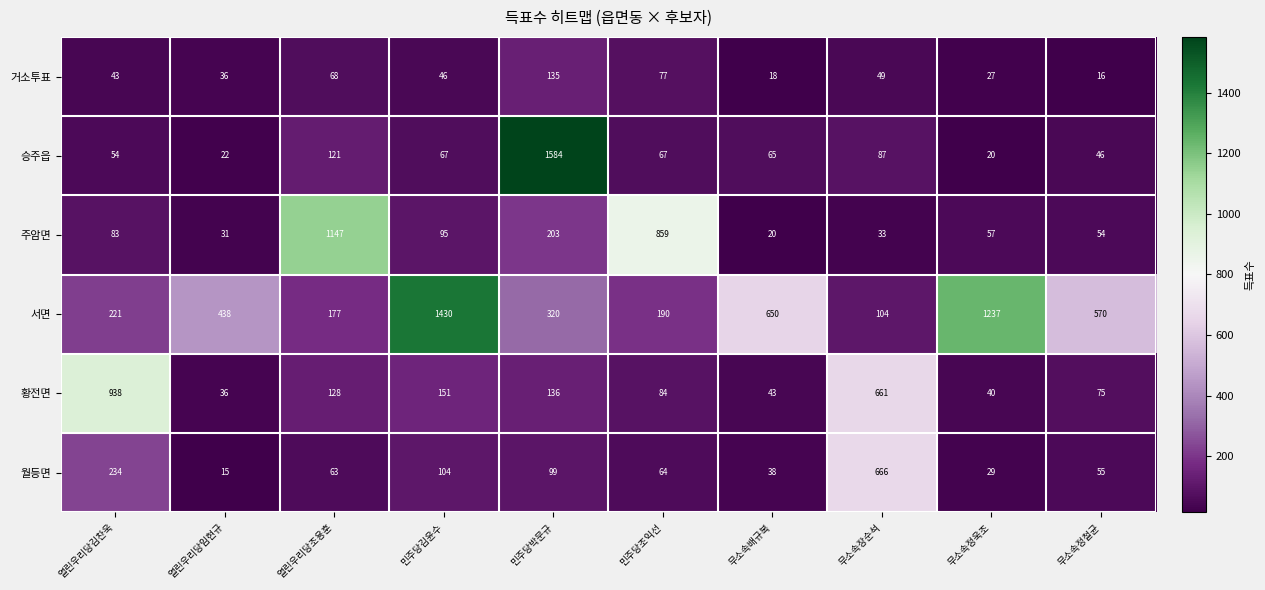

What is the difference between the 황전면 values at 열린우리당조용훈 and 열린우리당김찬욱?

810